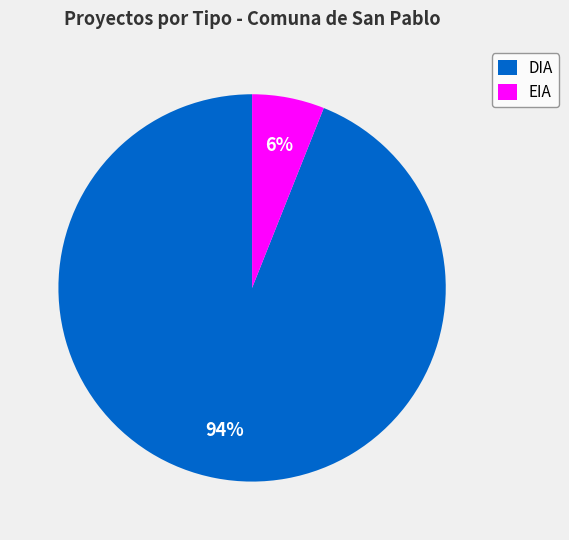

To the nearest percent, what is the combined percentage of EIA and DIA?

100%